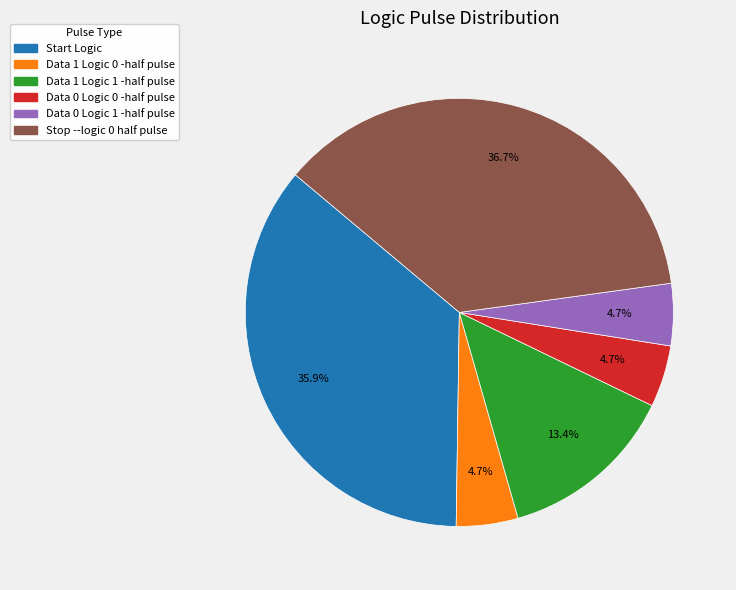

Count the number of slices in the pie.

6